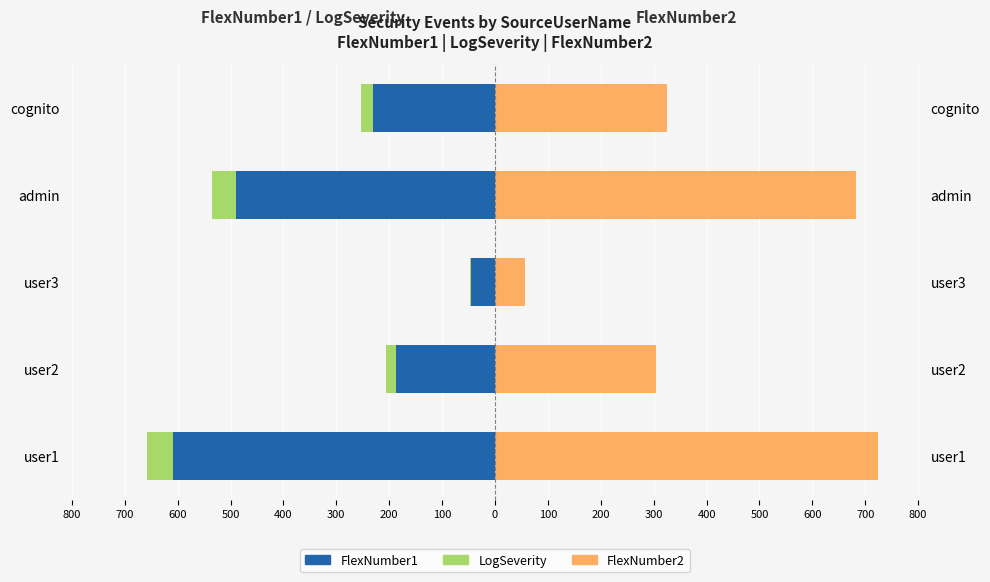

What is the sum of all FlexNumber1 values?

-1560